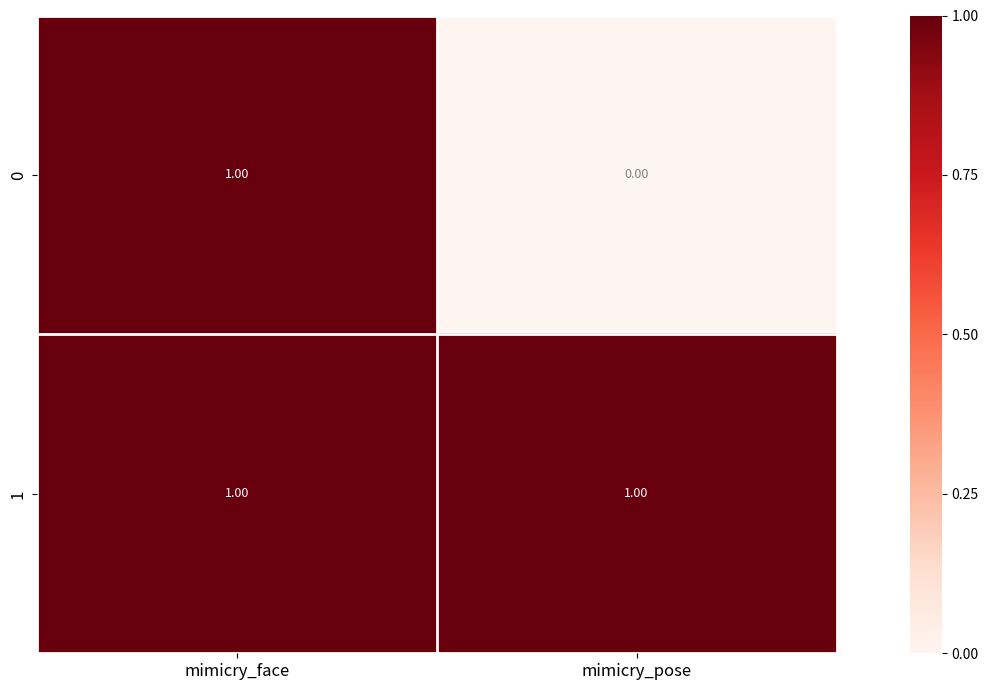

Which series has the largest range (max minus min)?

0